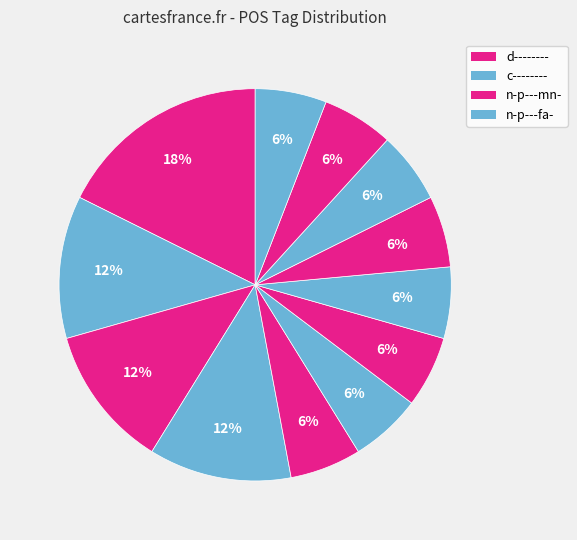

Is there any slice that represents more than half of the pie?

No